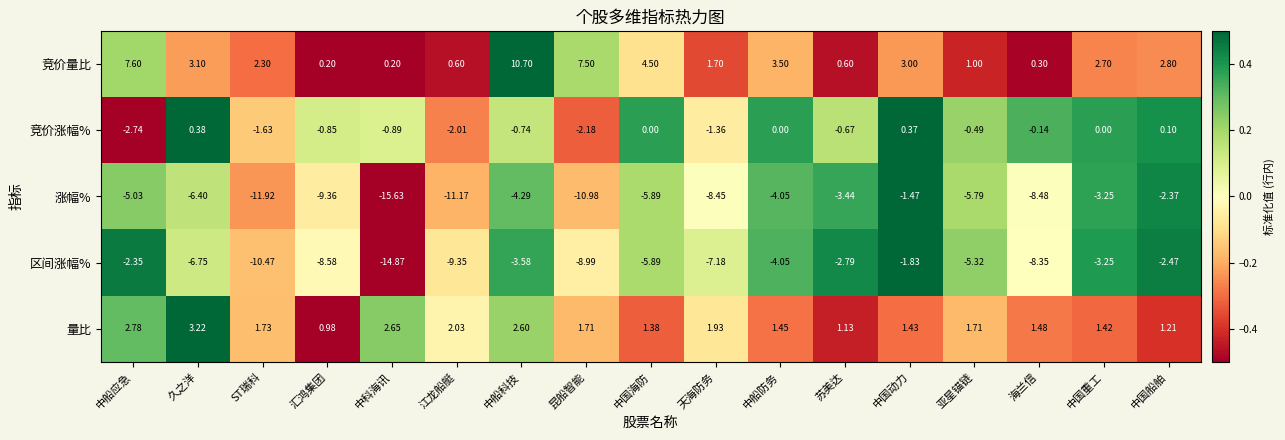

Between 久之洋 and ST瑞科, which series saw the biggest shift?

涨幅%